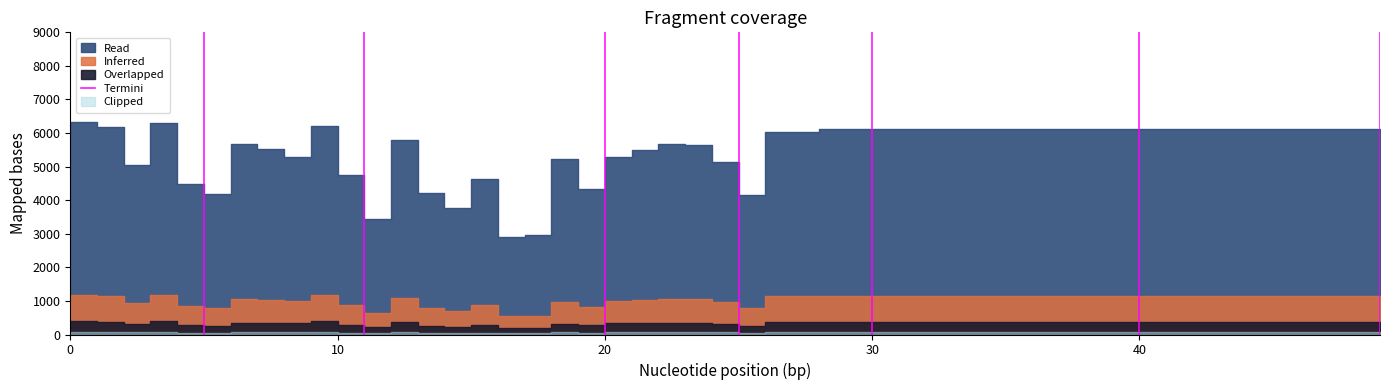

Does the chart have visible grid lines?

No